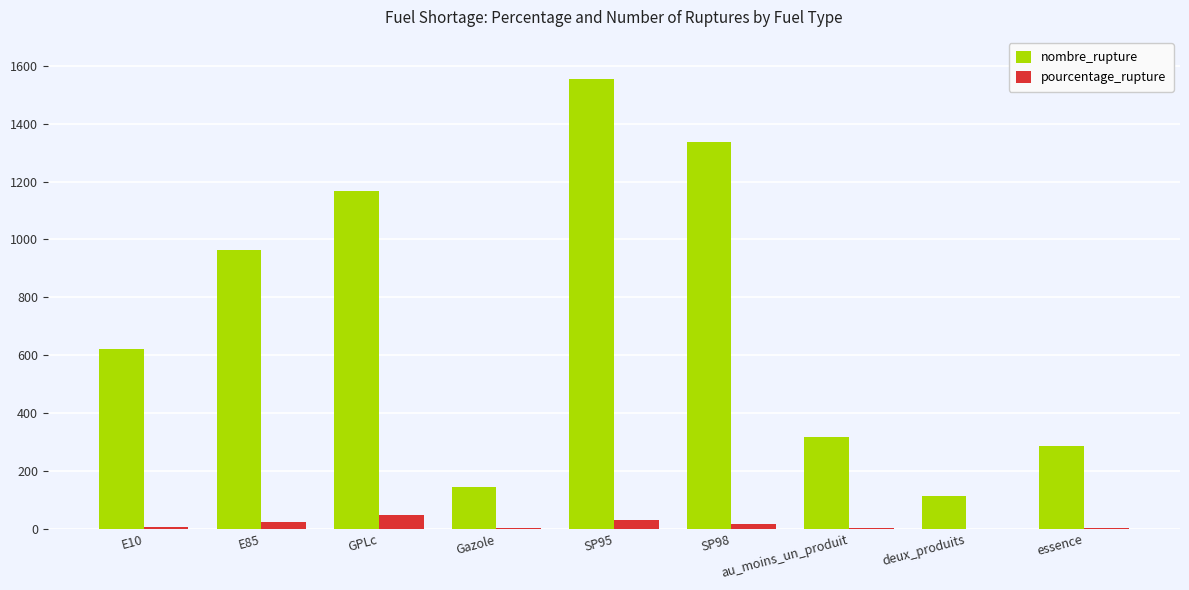

Which label corresponds to the largest value in the chart?

SP95